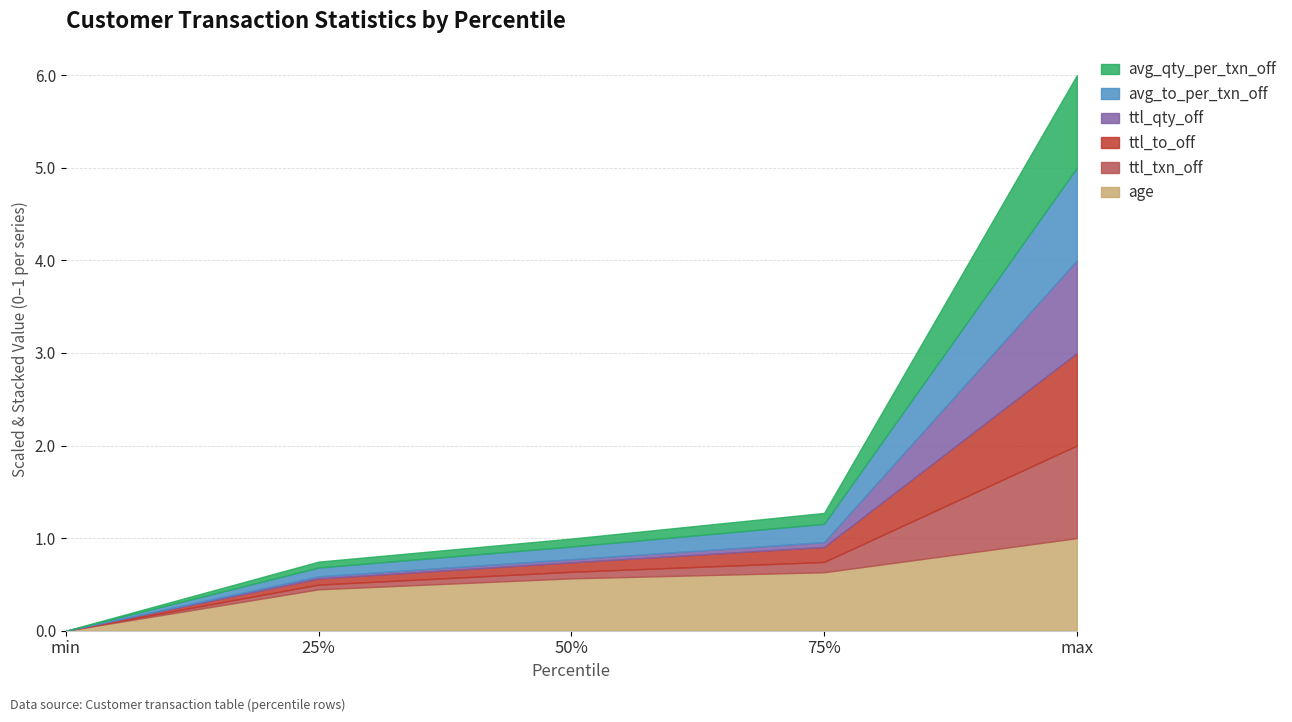

What is the total value across all series at 75%?

1.3